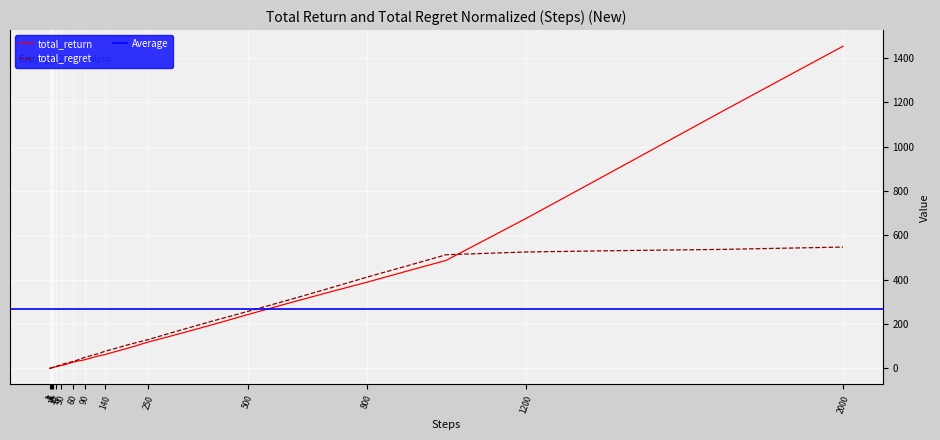

Between 30 and 800, which is larger?

800